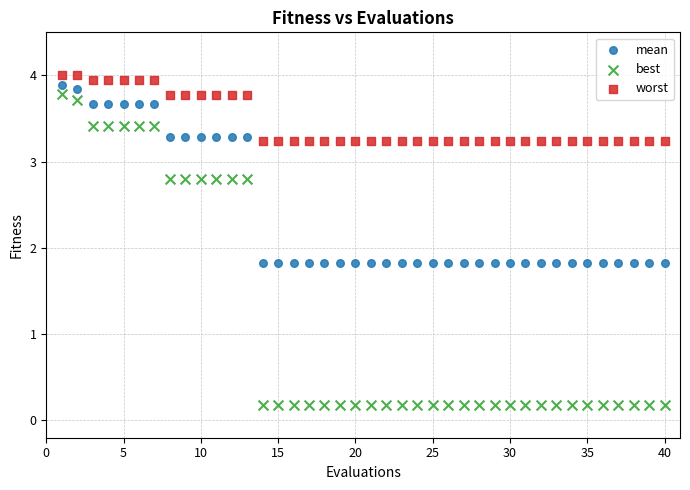

What is the X range (max minus min) for the scatter plot?

39.0